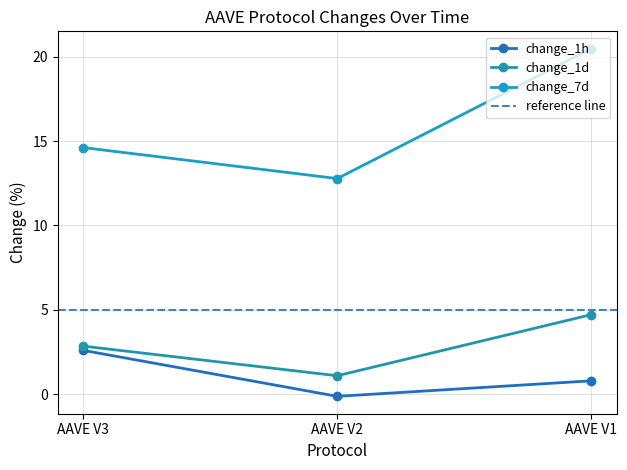

Reading right to left, list all the values displayed in this chart.

change_1h: AAVE V1=0.8	AAVE V2=-0.1	AAVE V3=2.6
change_1d: AAVE V1=4.7	AAVE V2=1.1	AAVE V3=2.8
change_7d: AAVE V1=20.5	AAVE V2=12.8	AAVE V3=14.6